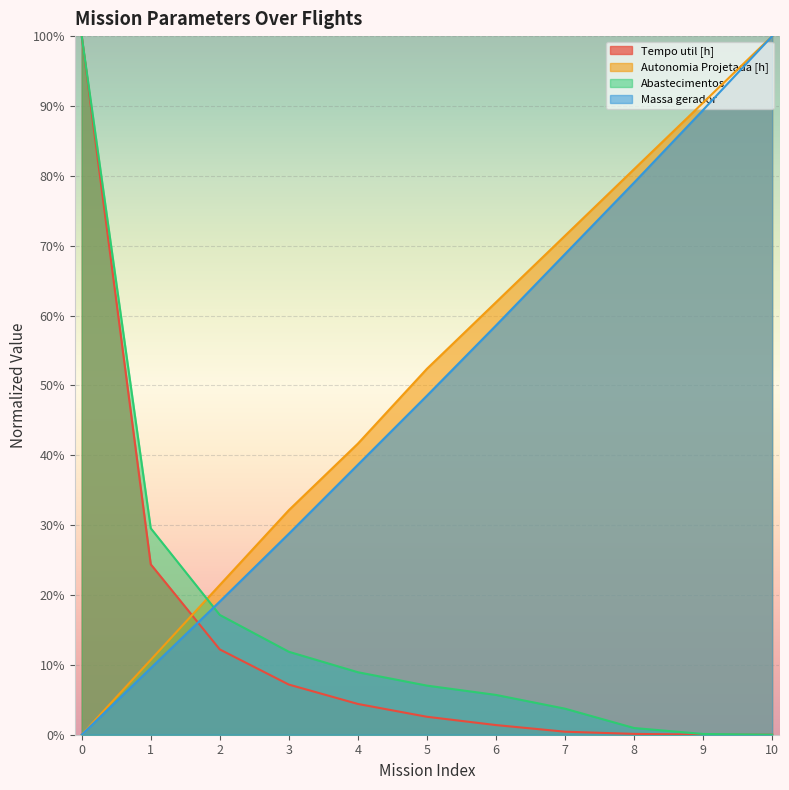

At 4, list the series in order from smallest to largest.

Tempo util [h], Abastecimentos, Massa gerador, Autonomia Projetada [h]